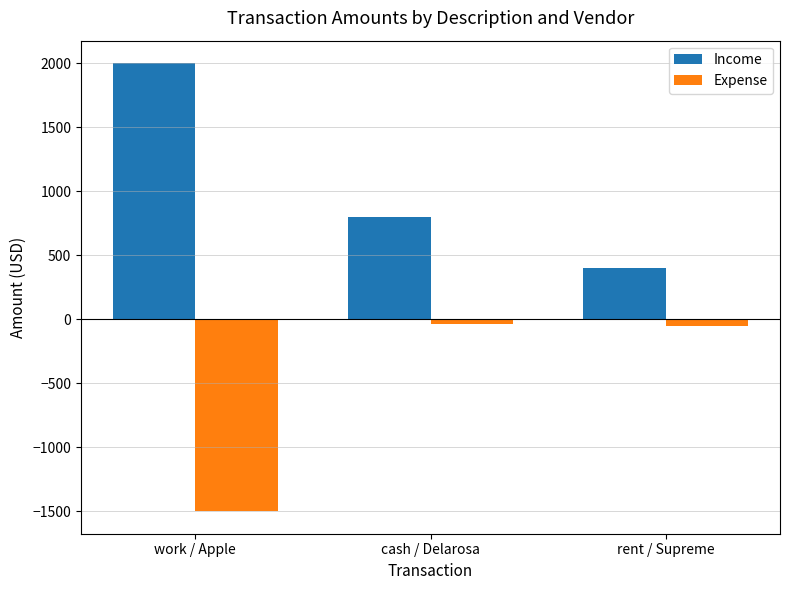

What is the approximate value of Income at cash / Delarosa, to the nearest 10?

800